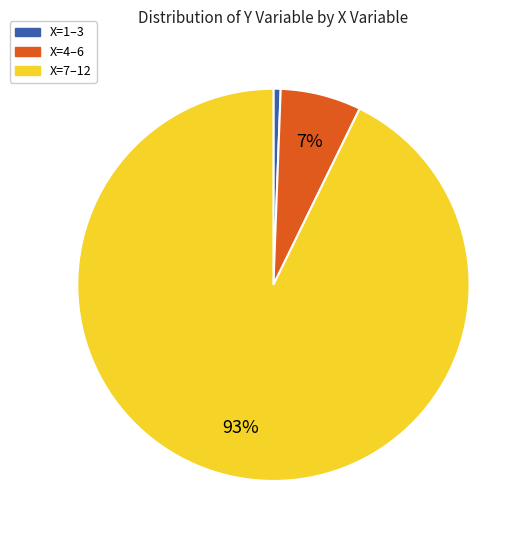

How many slices are in this pie chart?

3